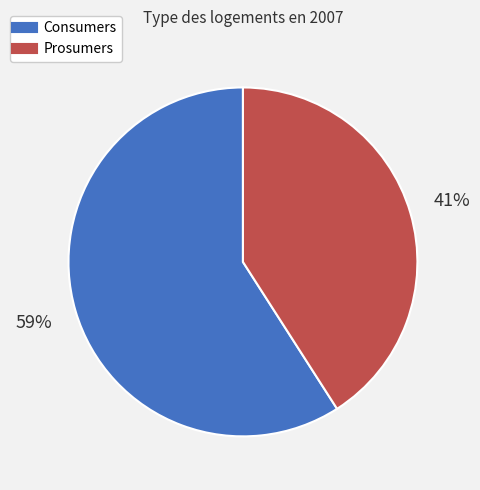

The Consumers slice represents 49% of the pie. True or false?

False